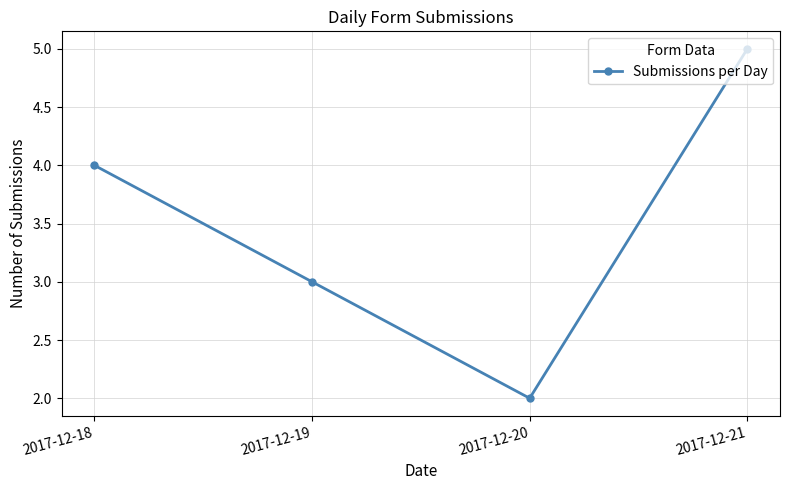

What is the greatest value displayed?

5